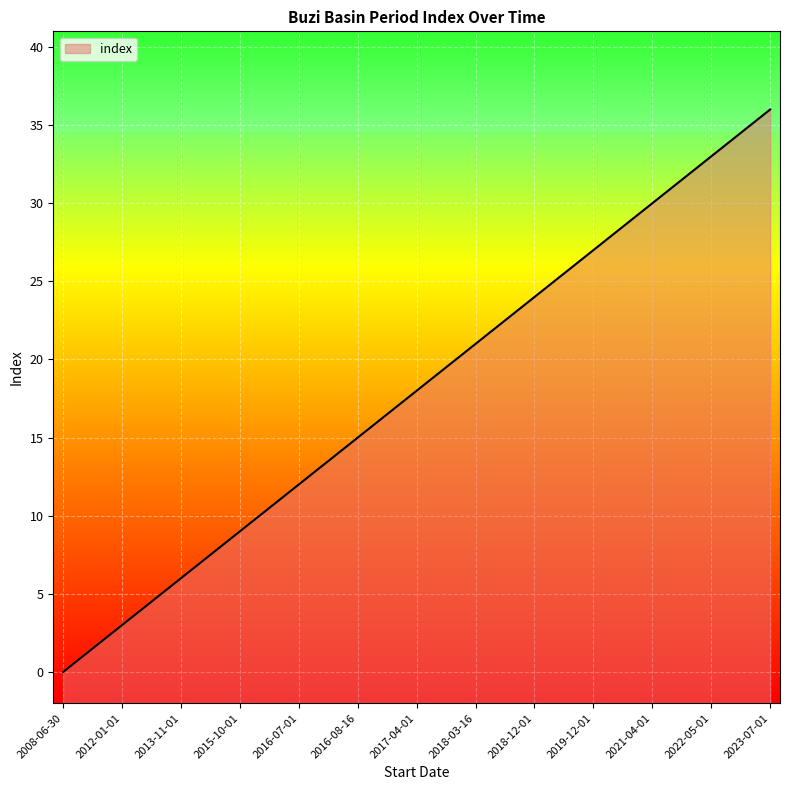

How many data points are less than 18?

18